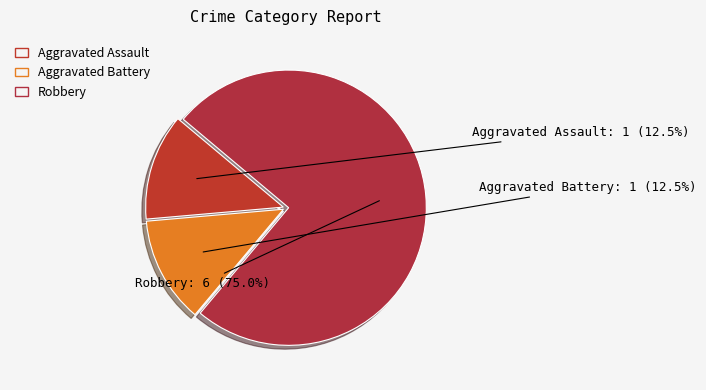

Count the number of slices in the pie.

3